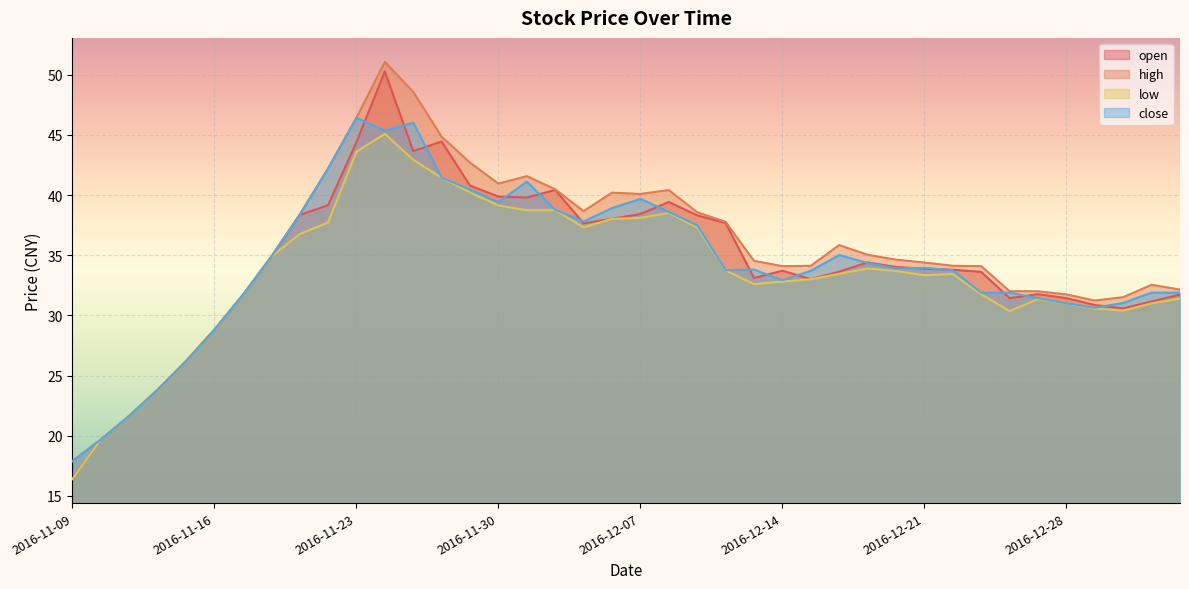

What is the label of the 31st point from the right?

2016-11-22